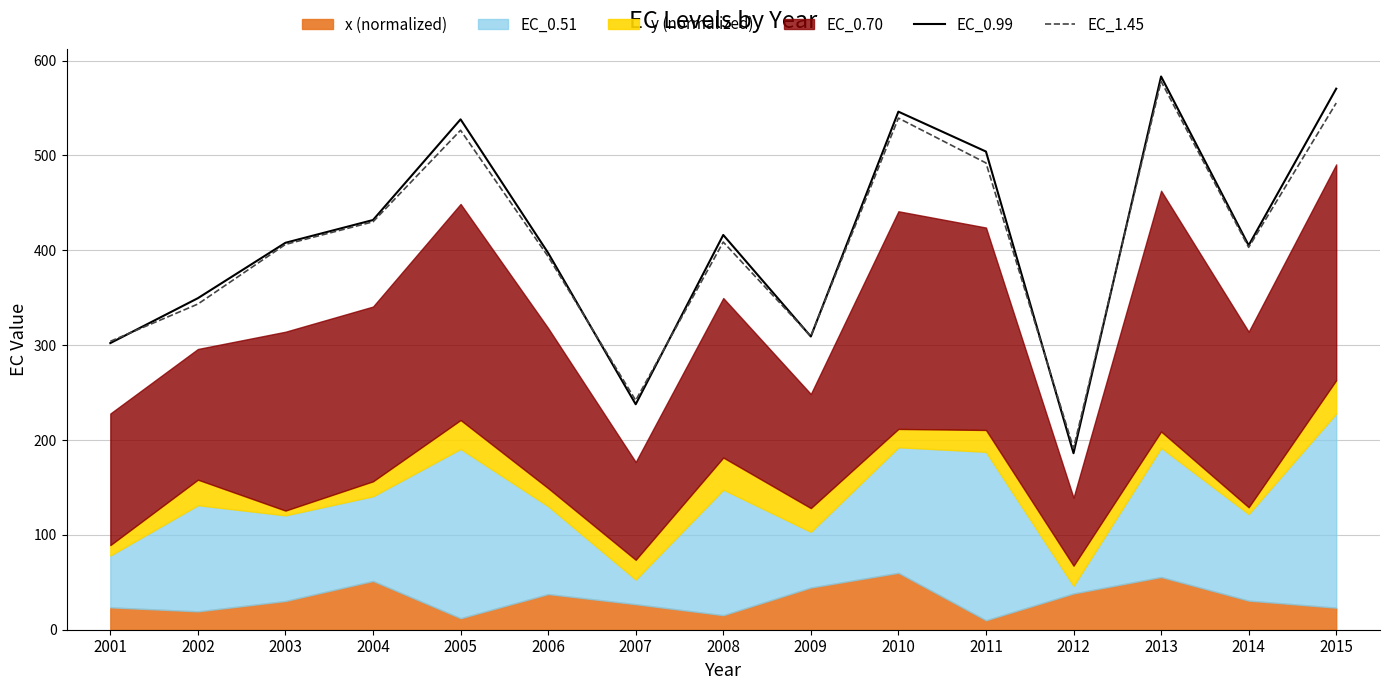

The value of EC_0.99 at 2010 is 546.2. True or false?

True